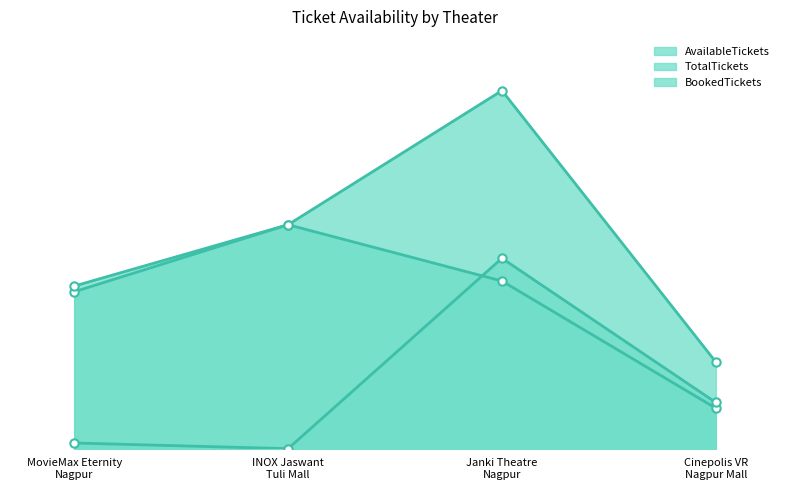

How many interior local peaks does the TotalTickets series have?

1